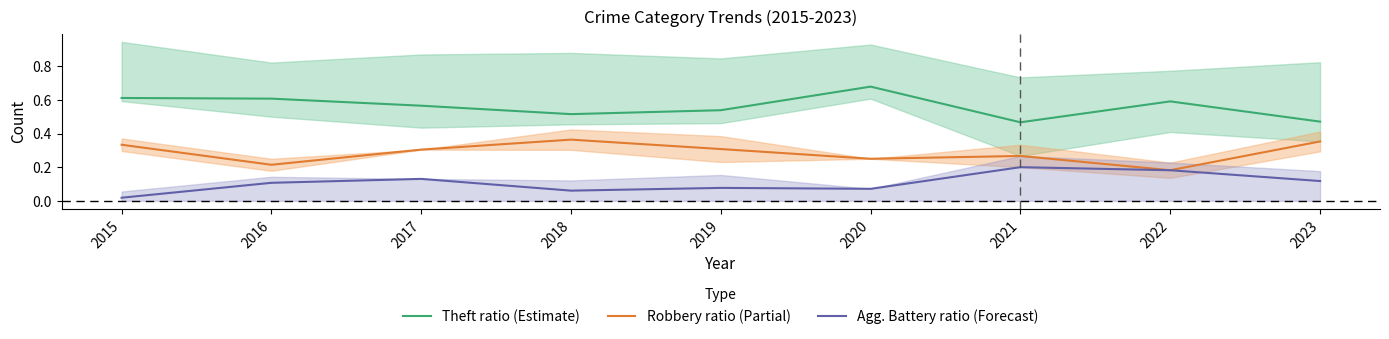

Between 2018 and 2022, which series saw the biggest shift?

Robbery ratio (Partial)